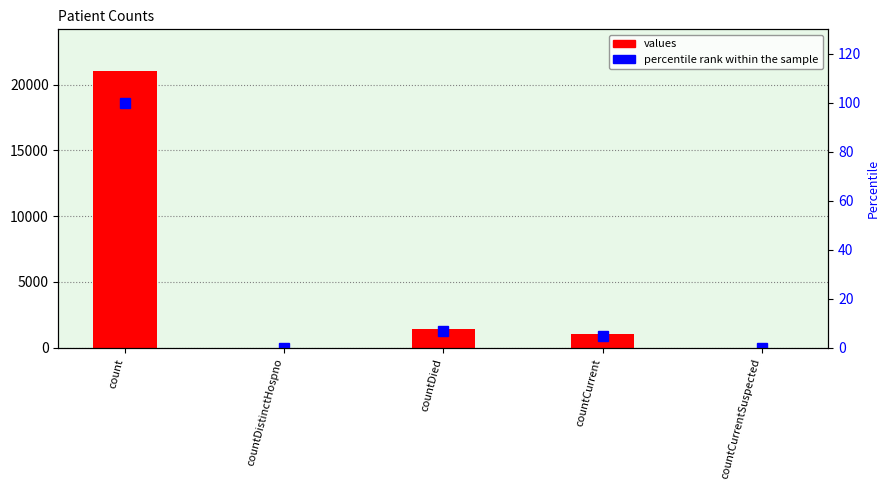

What is the value of the values bar at the 3rd from the left?

1405.0